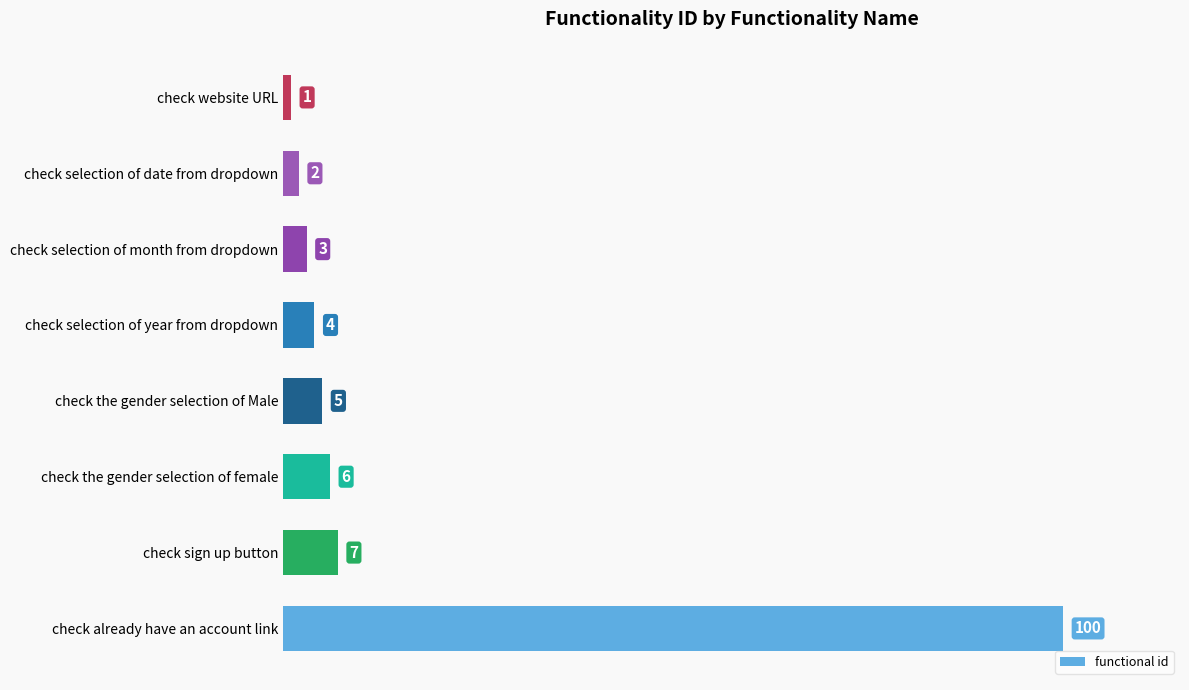

Rank the categories by value from lowest to highest.

check website URL, check selection of date from dropdown, check selection of month from dropdown, check selection of year from dropdown, check the gender selection of Male, check the gender selection of female, check sign up button, check already have an account link